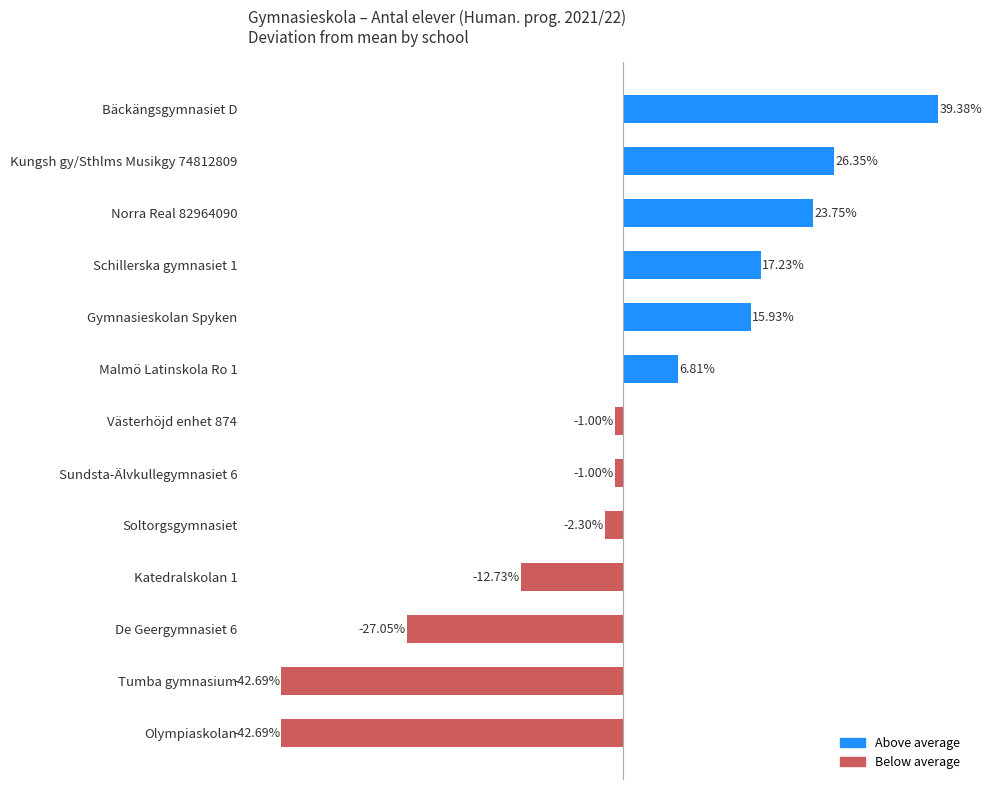

Which label corresponds to the largest value in the chart?

Bäckängsgymnasiet D